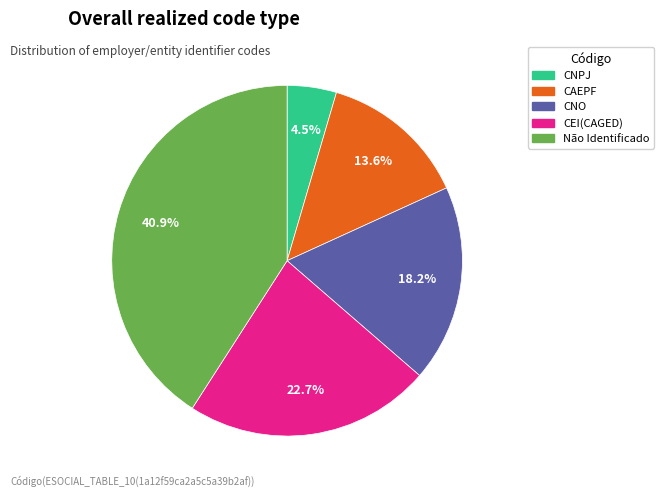

Is there a majority slice in this chart?

No